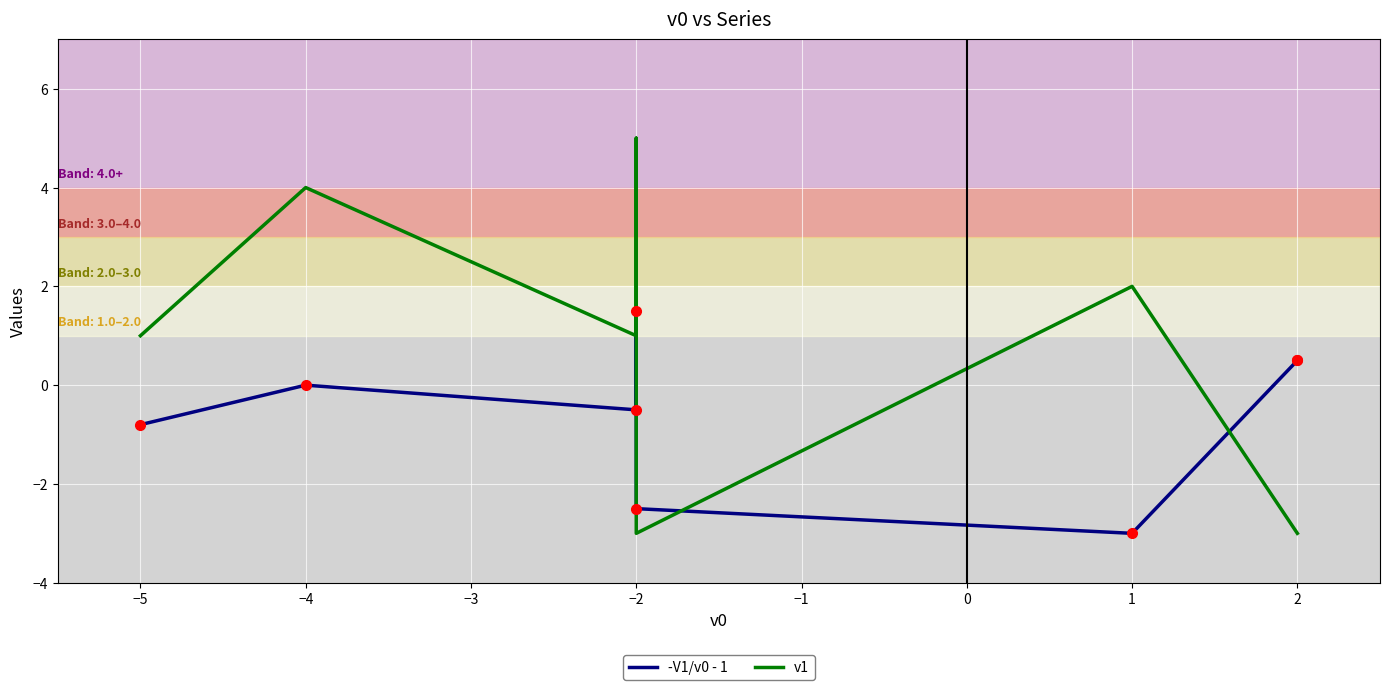

After their last crossing, which series has the higher values: -V1/v0 - 1 or v1?

-V1/v0 - 1